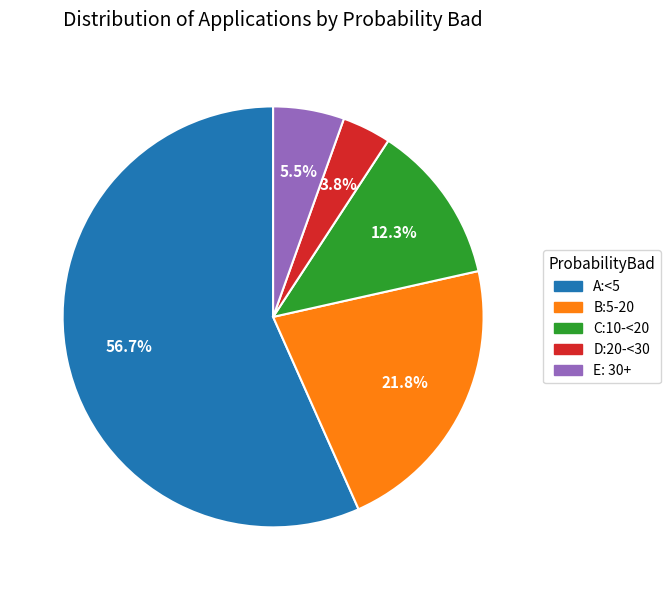

What portion of the pie excludes B:5-20?

78.2%